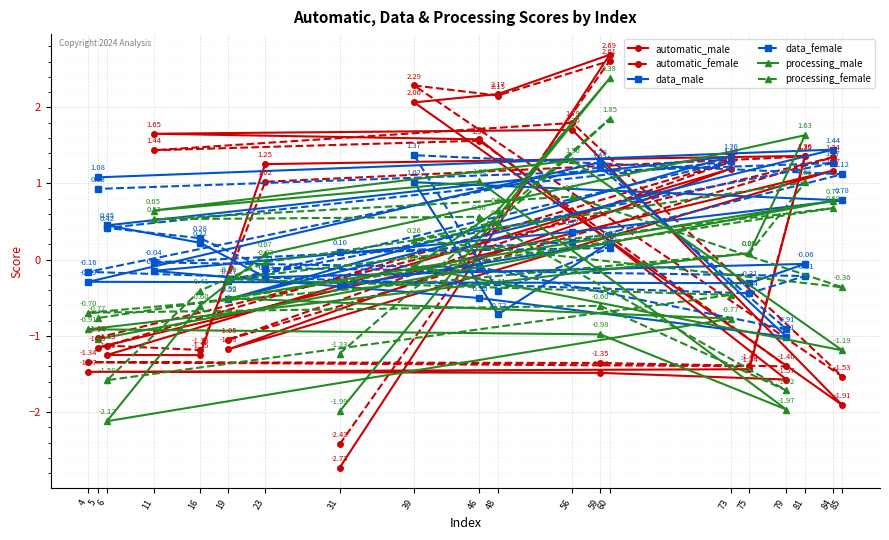

At which label is data_male closest to 0?

81